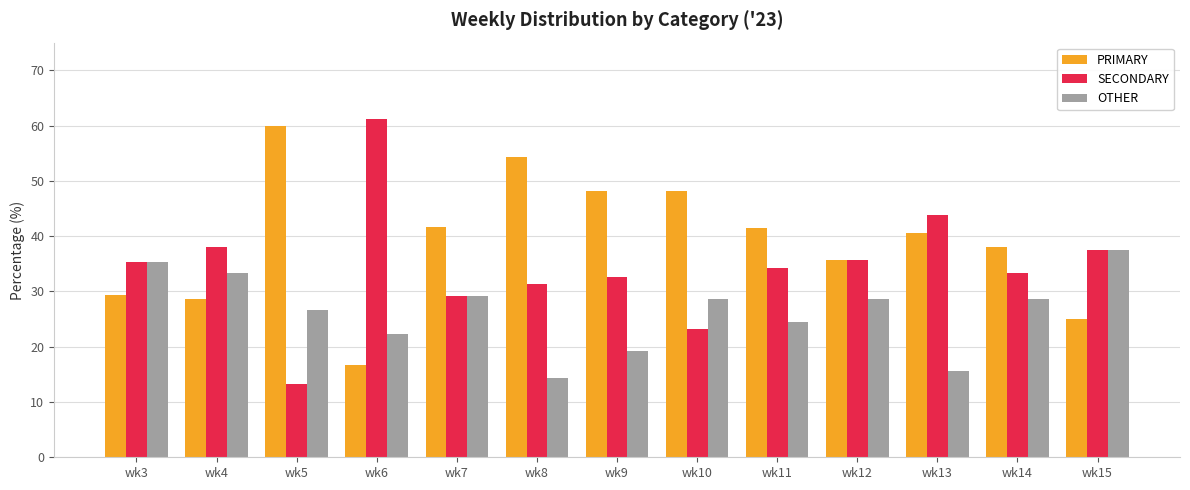

What is the maximum value for SECONDARY?

61.1